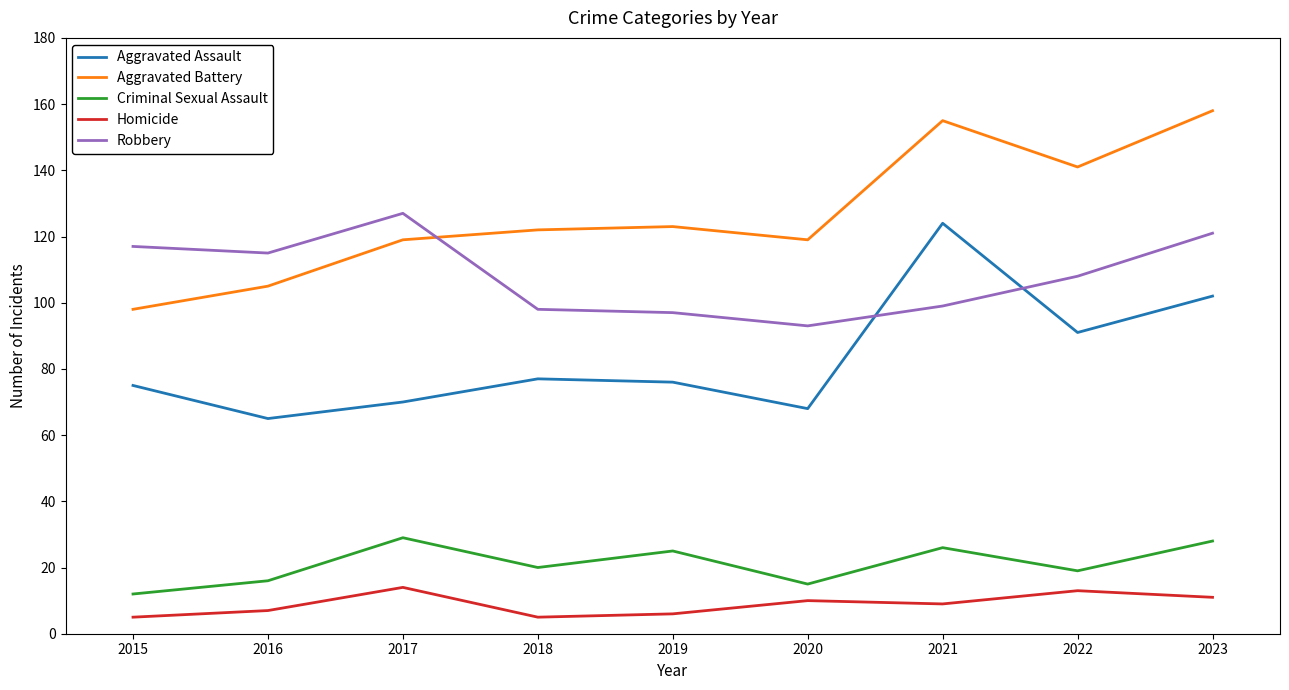

At which category does Robbery reach its first local peak?

2017